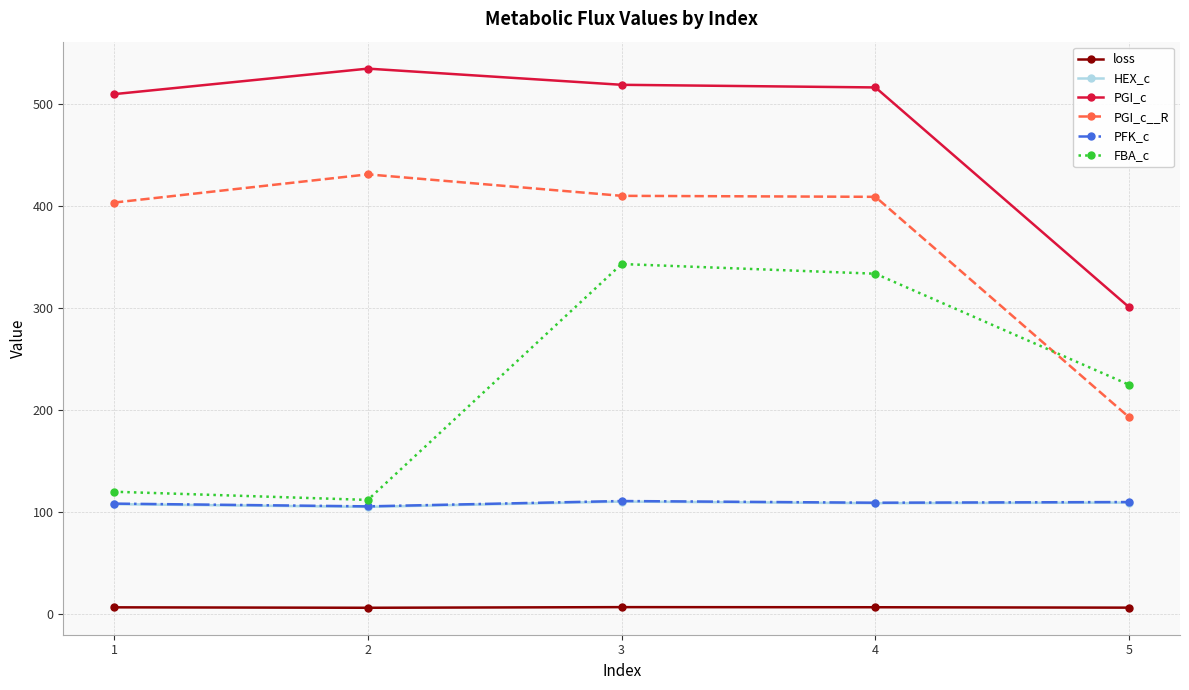

What are all the series names shown in the legend?

loss, HEX_c, PGI_c, PGI_c__R, PFK_c, FBA_c